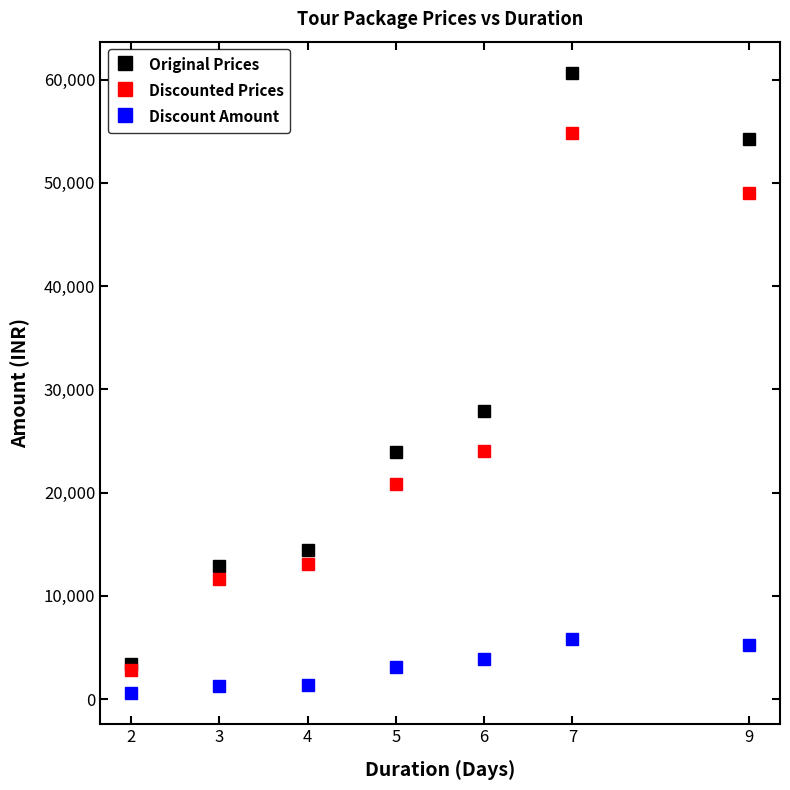

What is the total value across all series at 2?

6720.0